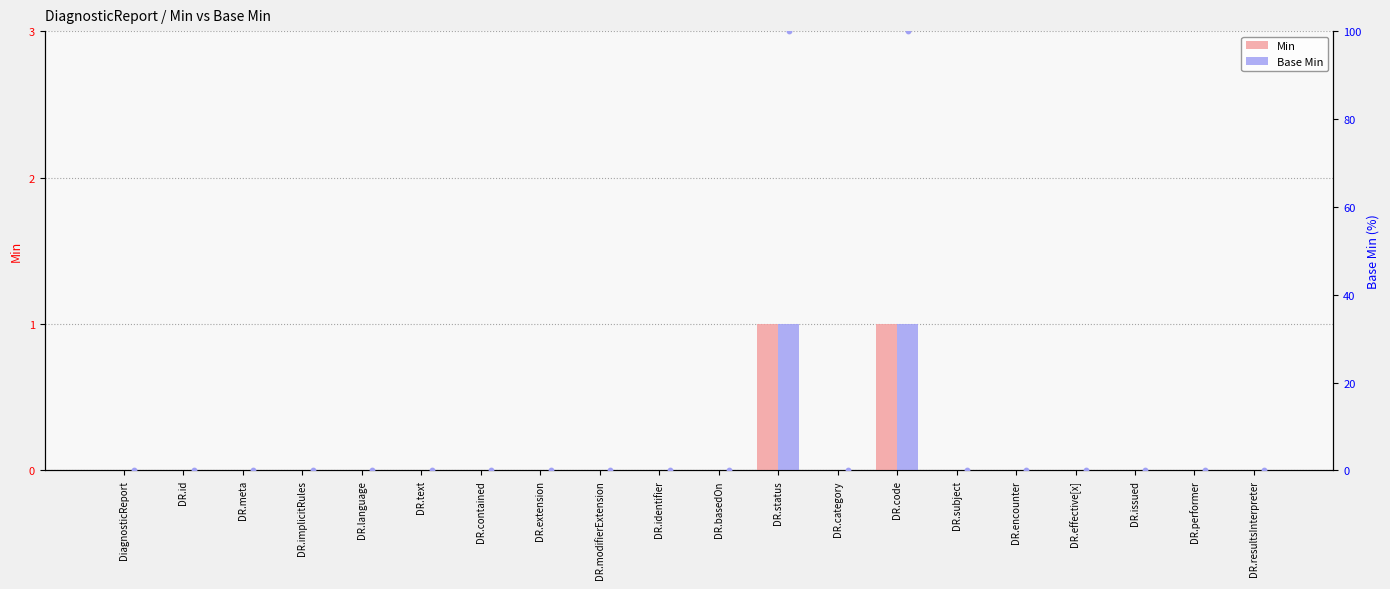

Which series has the largest total across all categories?

Min